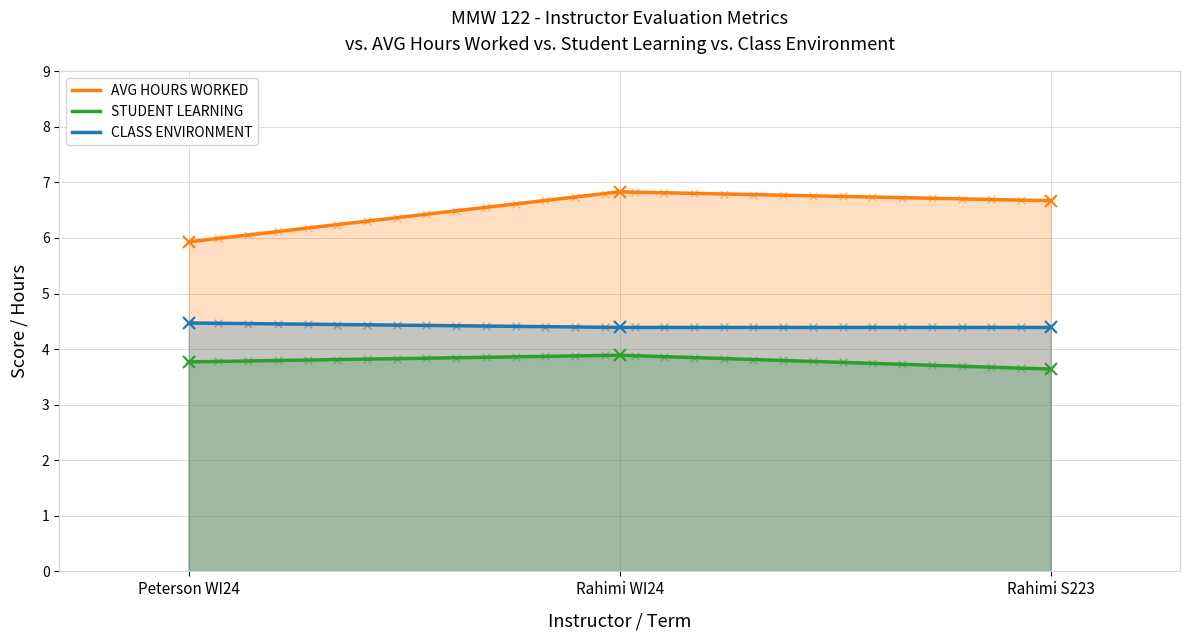

Is the value of STUDENT LEARNING at Rahimi WI24 greater than the value of CLASS ENVIRONMENT at Rahimi S223?

No